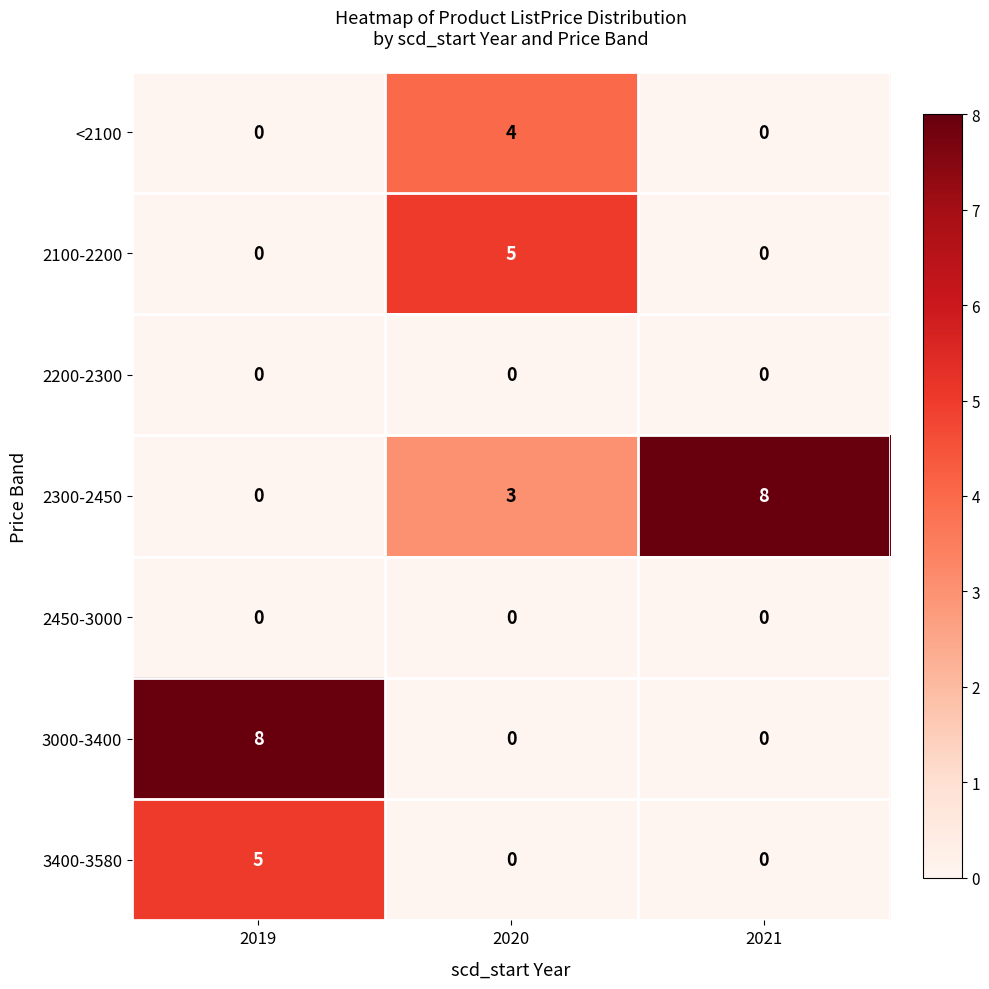

Which category has the highest value in the 2100-2200 series?

2020